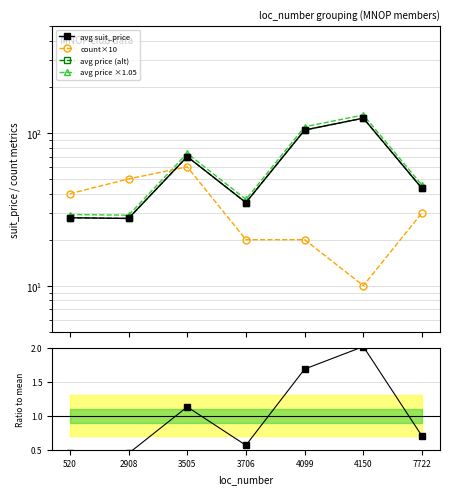

What is the value of the avg price ×1.05 point at the 1st from the left?

29.2